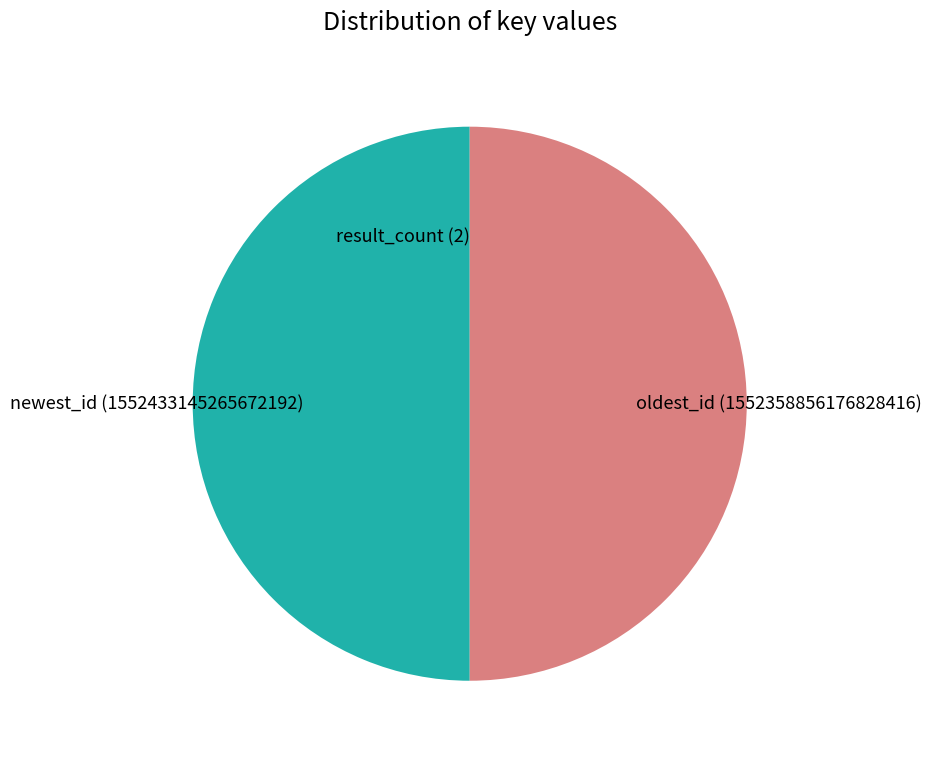

What is the ratio of the value at oldest_id (1552358856176828416) to the value at newest_id (1552433145265672192)?

1.0